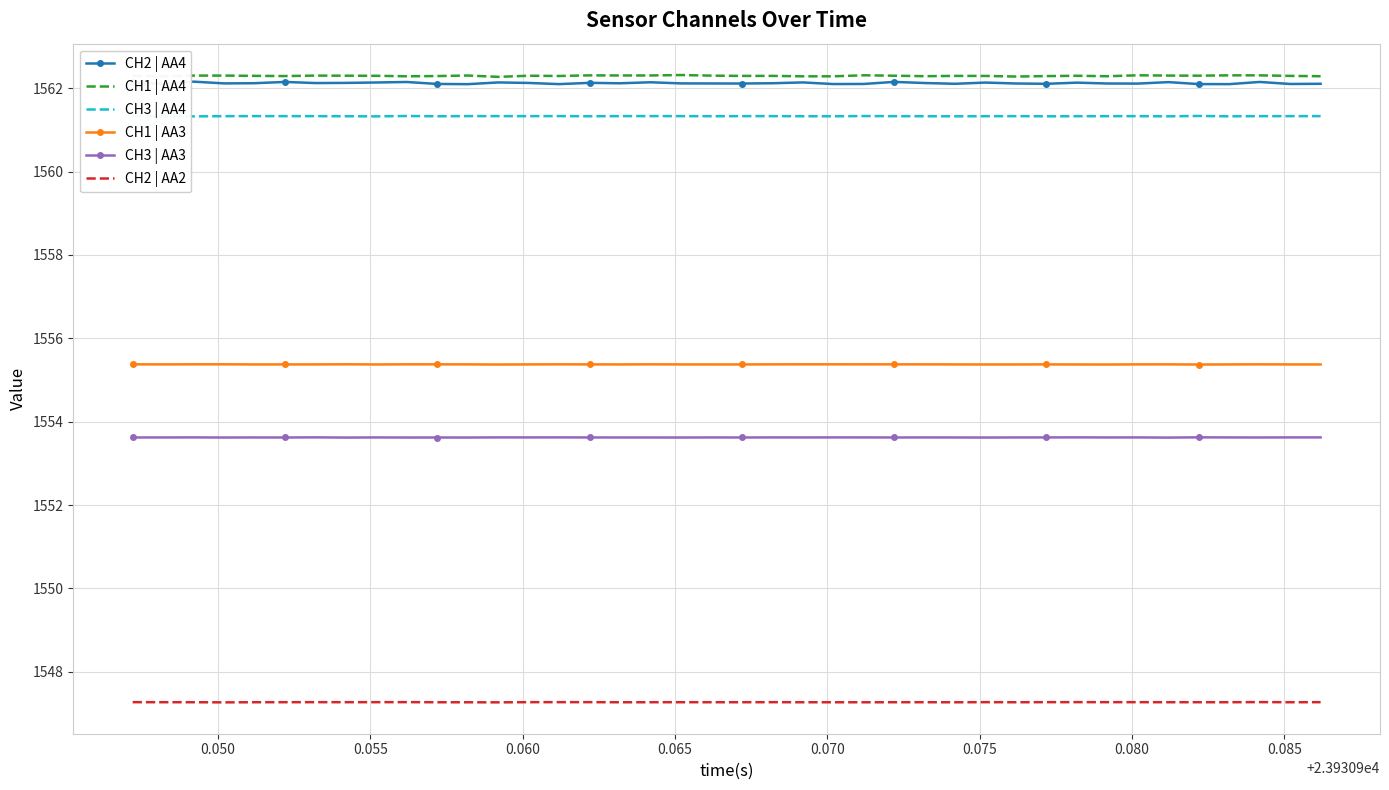

What is the minimum value shown in the chart?

1547.3